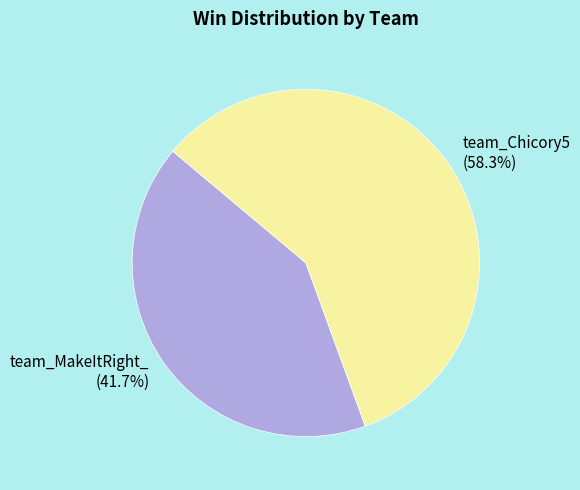

Which category has the biggest portion of the pie?

team_Chicory5